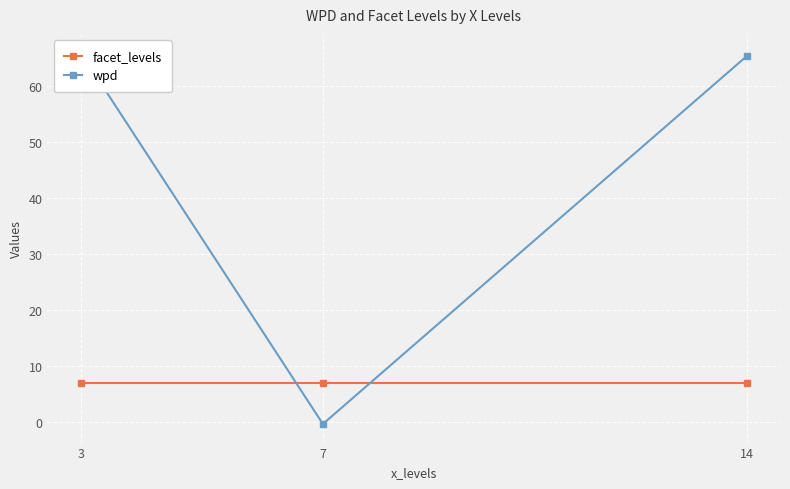

Which series changed the most between 7 and 14?

wpd